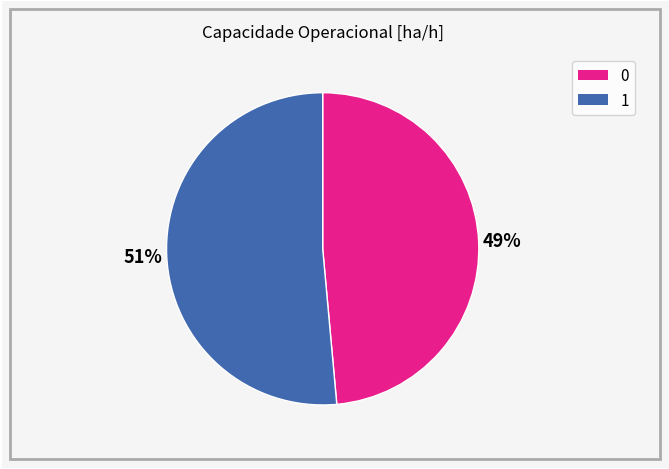

Is it true that 0 is 49% of the pie?

True